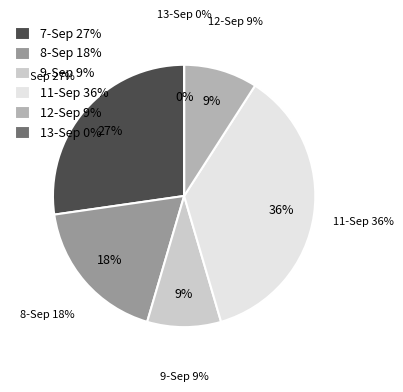

Does any single category account for the majority?

No